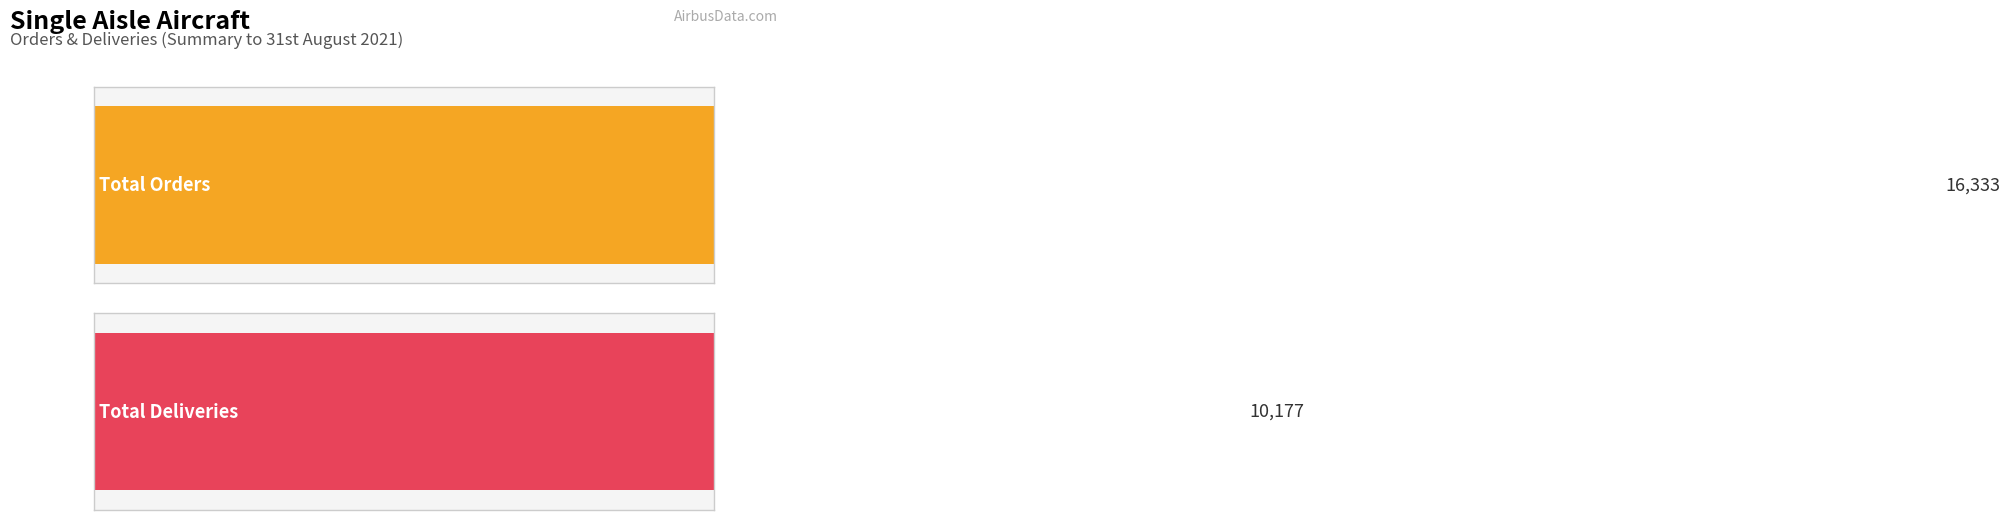

Does the chart contain stacked bars?

No